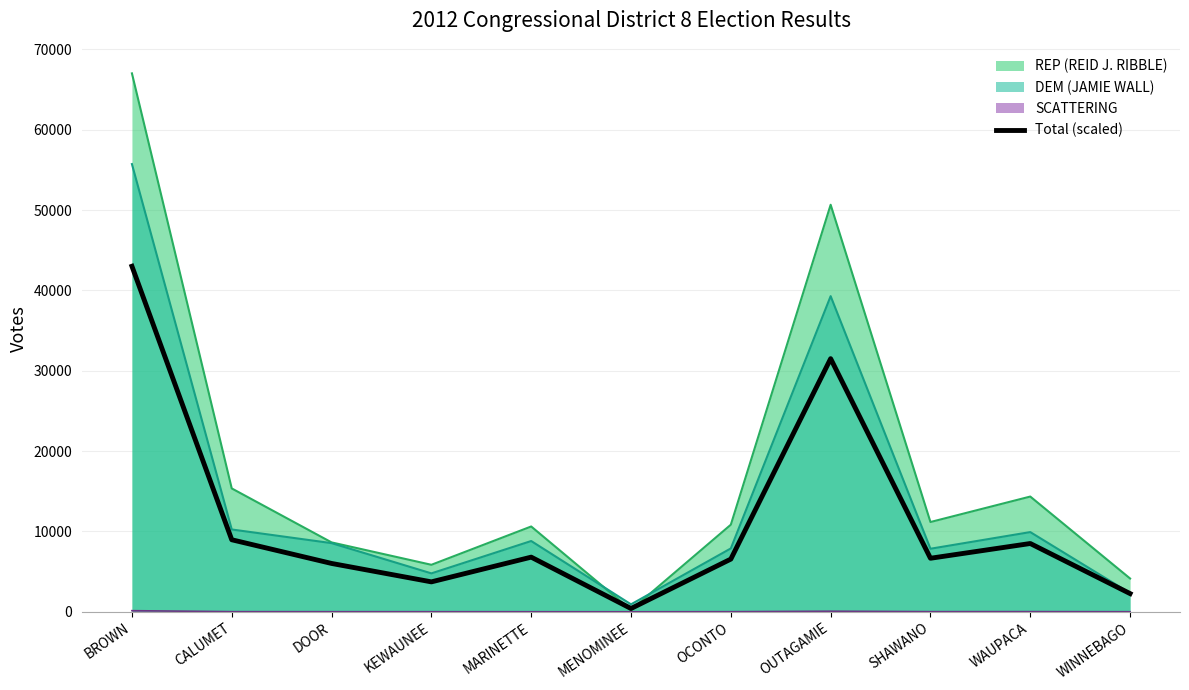

What is the sum of all values?

124412.4